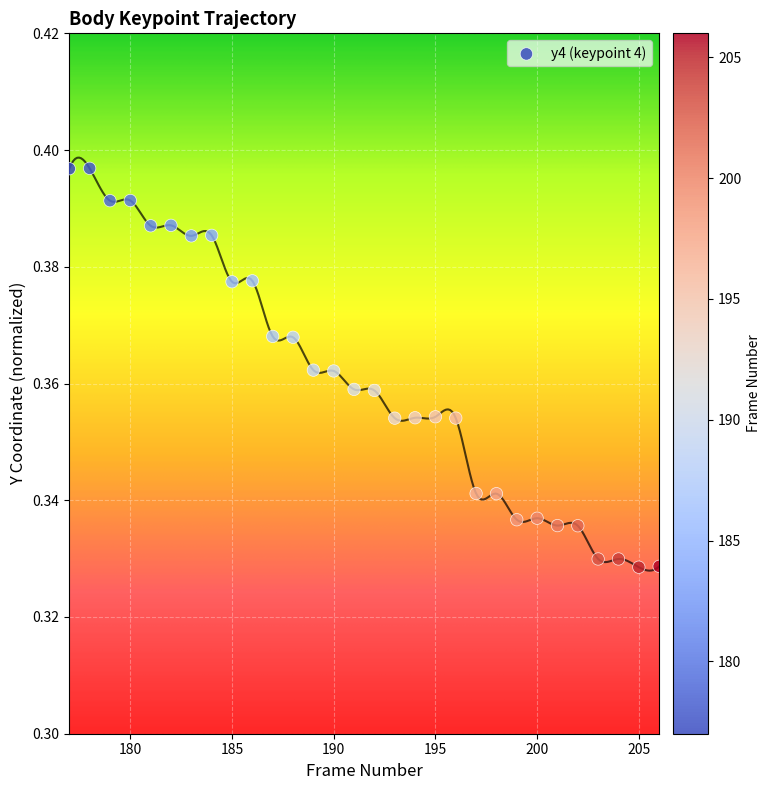

What is the range of X values (max minus min)?

29.0